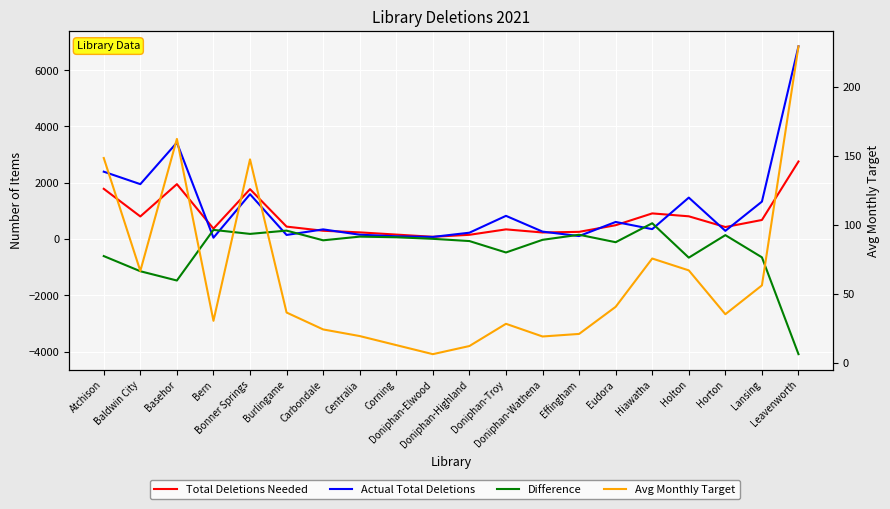

What is the value of the Total Deletions Needed point at the 8th from the left?

233.8